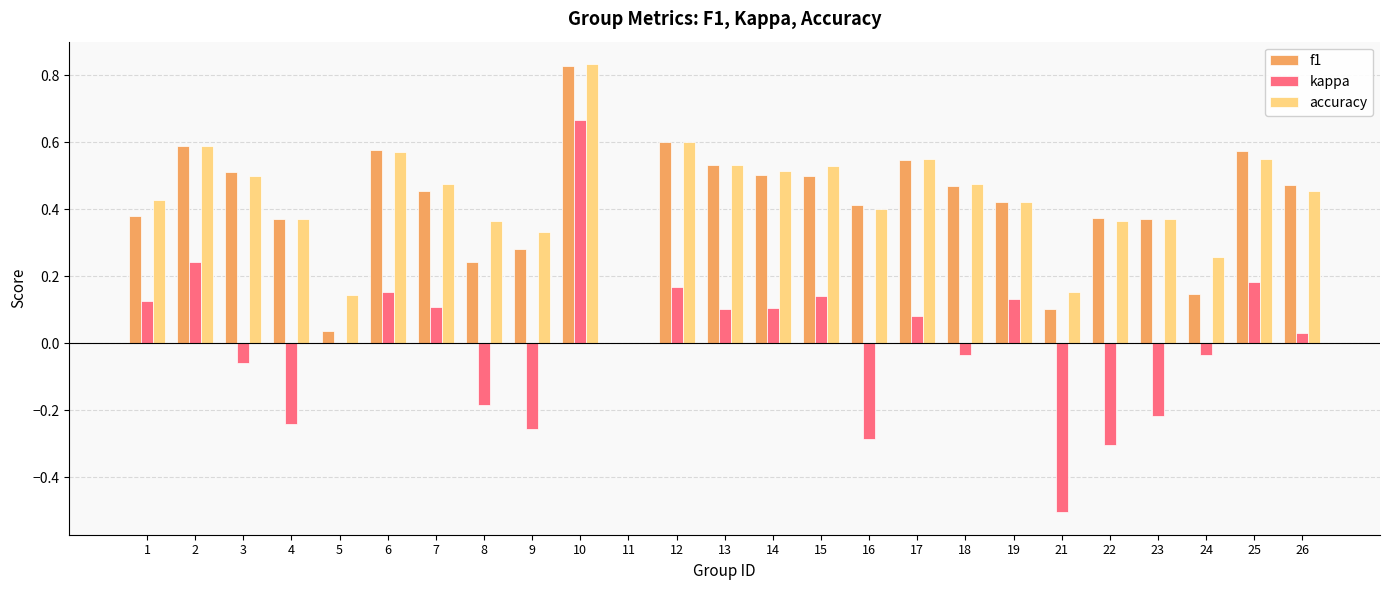

The value of accuracy at 3 is 0.9. True or false?

False